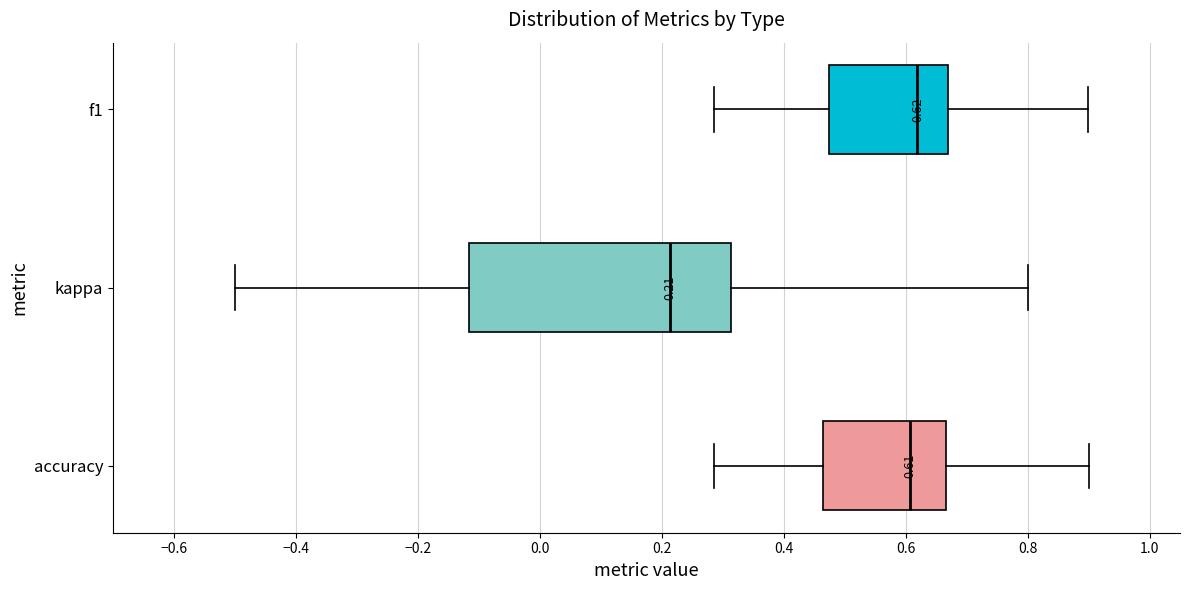

Which box is the widest, from its left edge to its right edge?

kappa